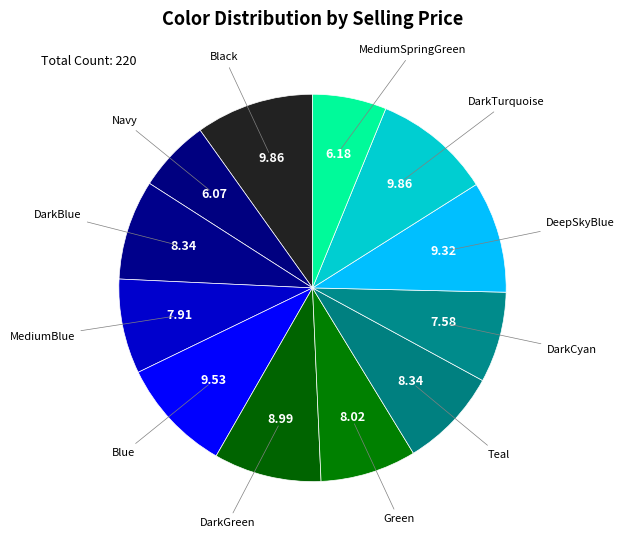

Is there any slice that represents more than half of the pie?

No